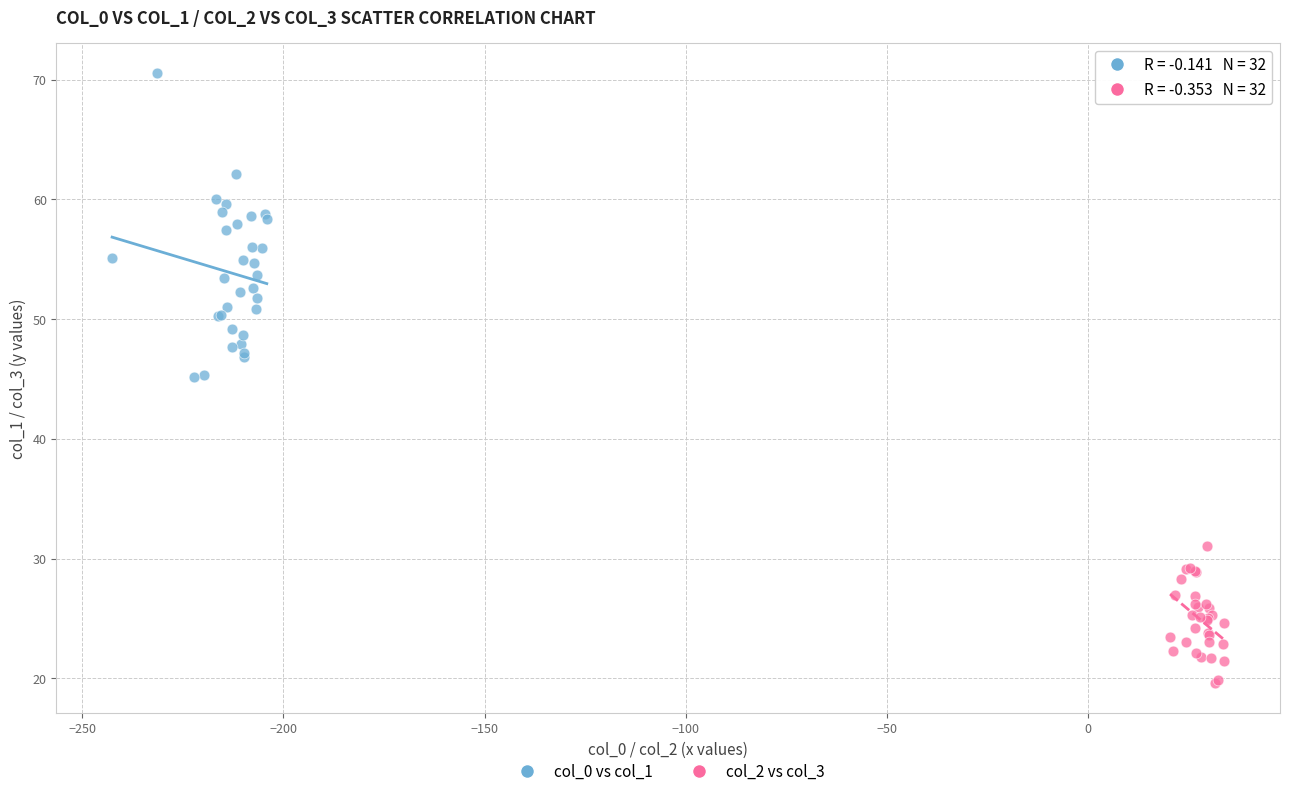

Which series contains the highest Y value?

col_0 vs col_1